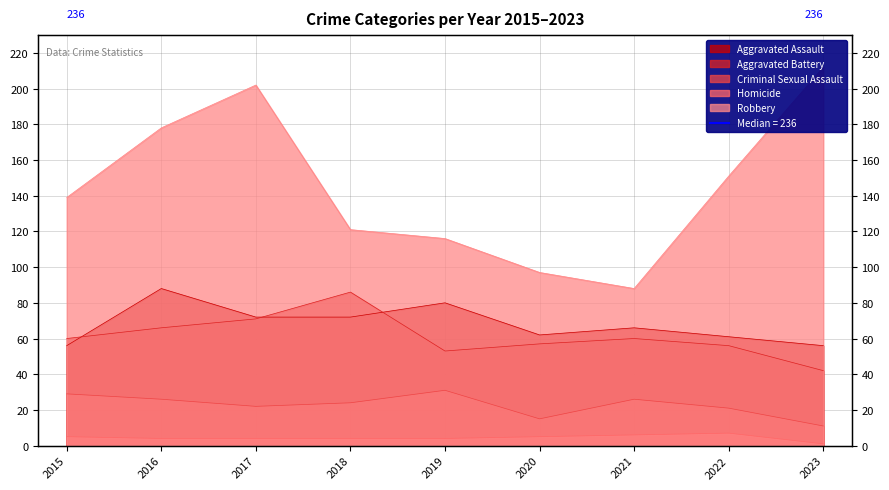

Is it true that Homicide equals 5 at 2020?

True